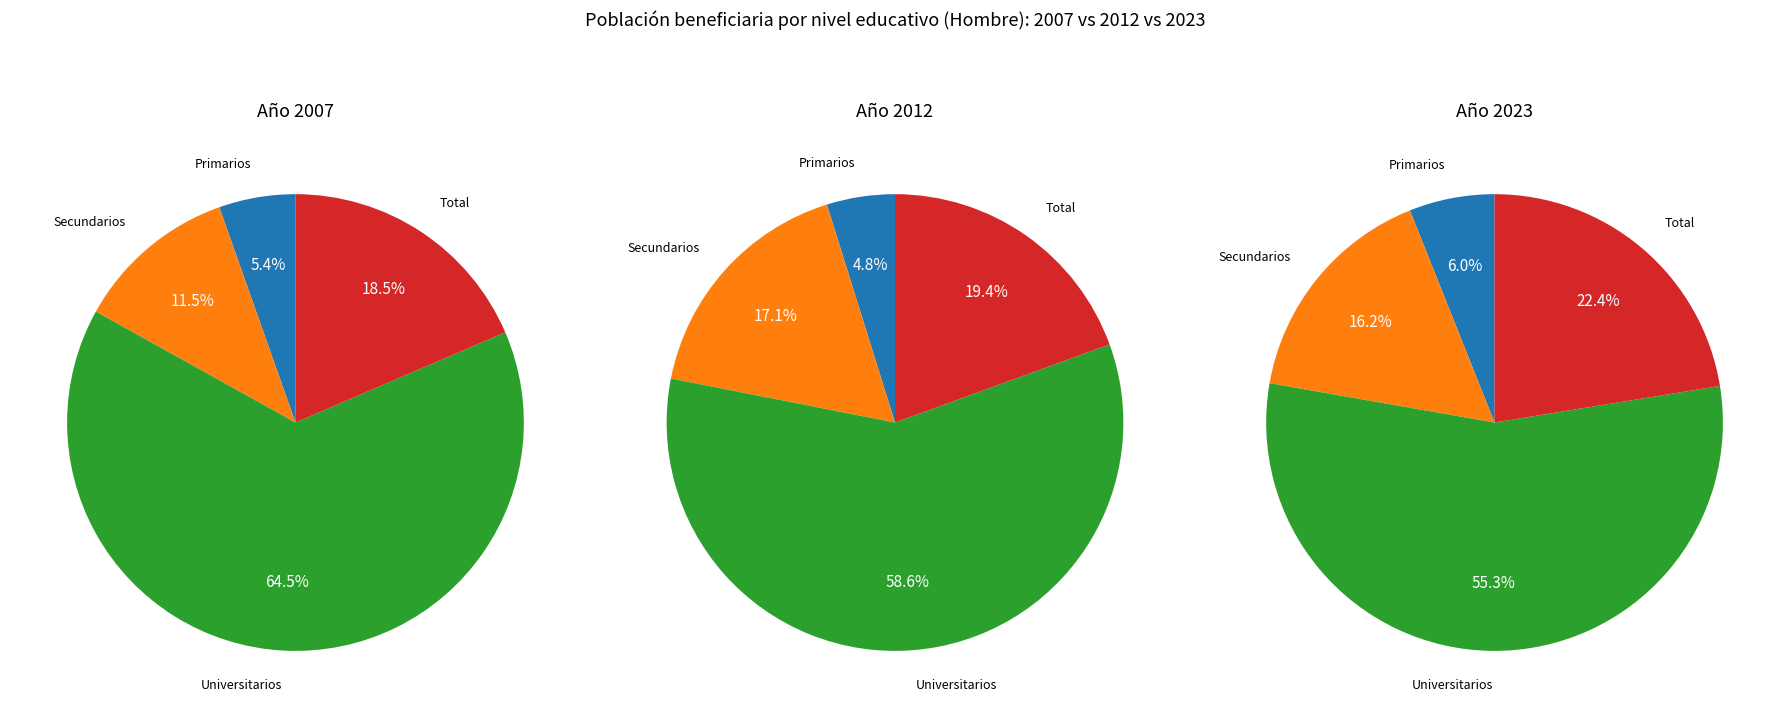

To the nearest percent, what is the difference between the largest and smallest slice percentages?

59%